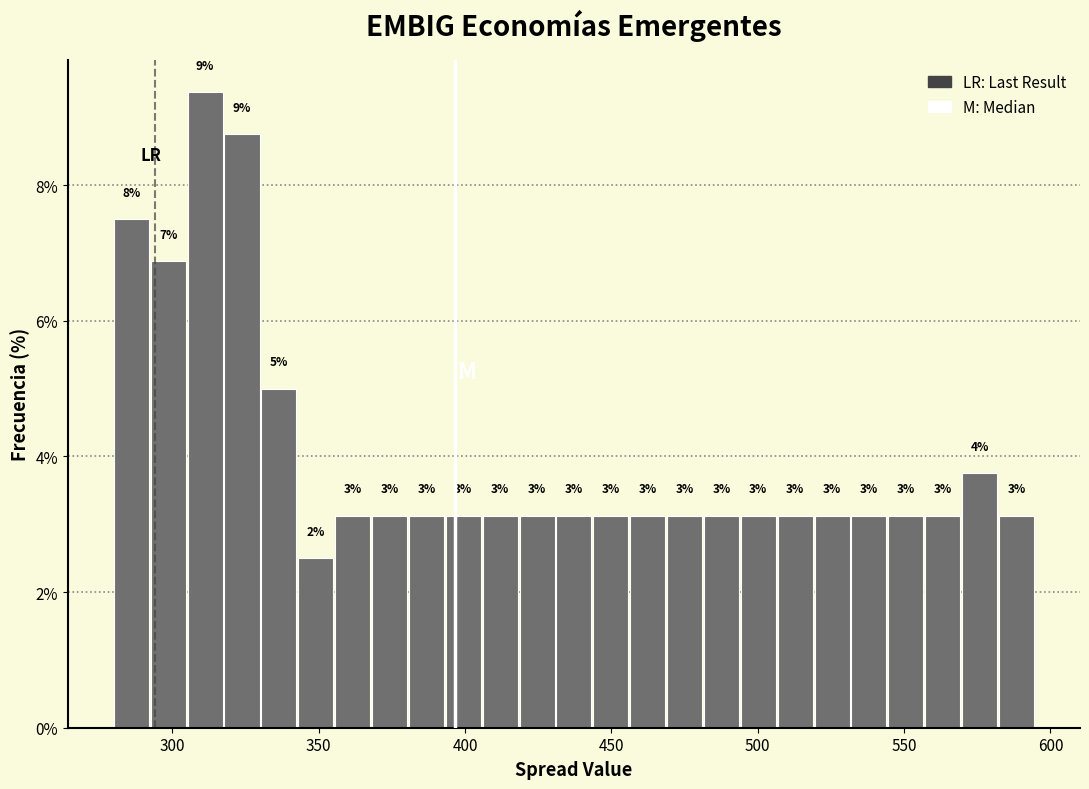

Around what value on the x-axis is the tallest bar? Give the approximate position of its centre, as read against the axis.

310